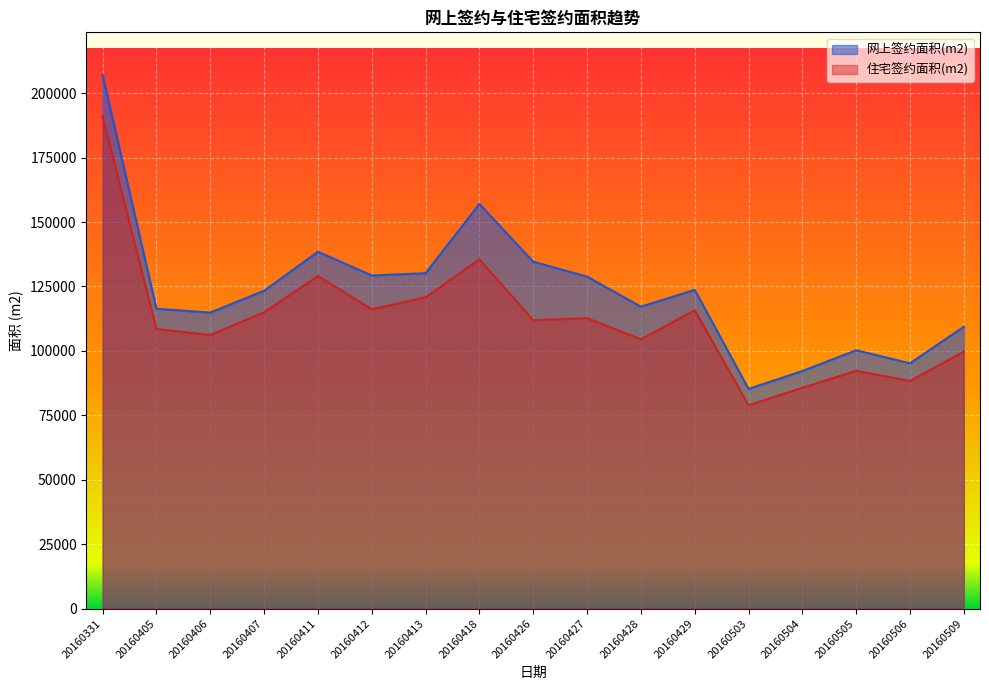

What value does the 网上签约面积(m2) series have at 20160509?

109357.1